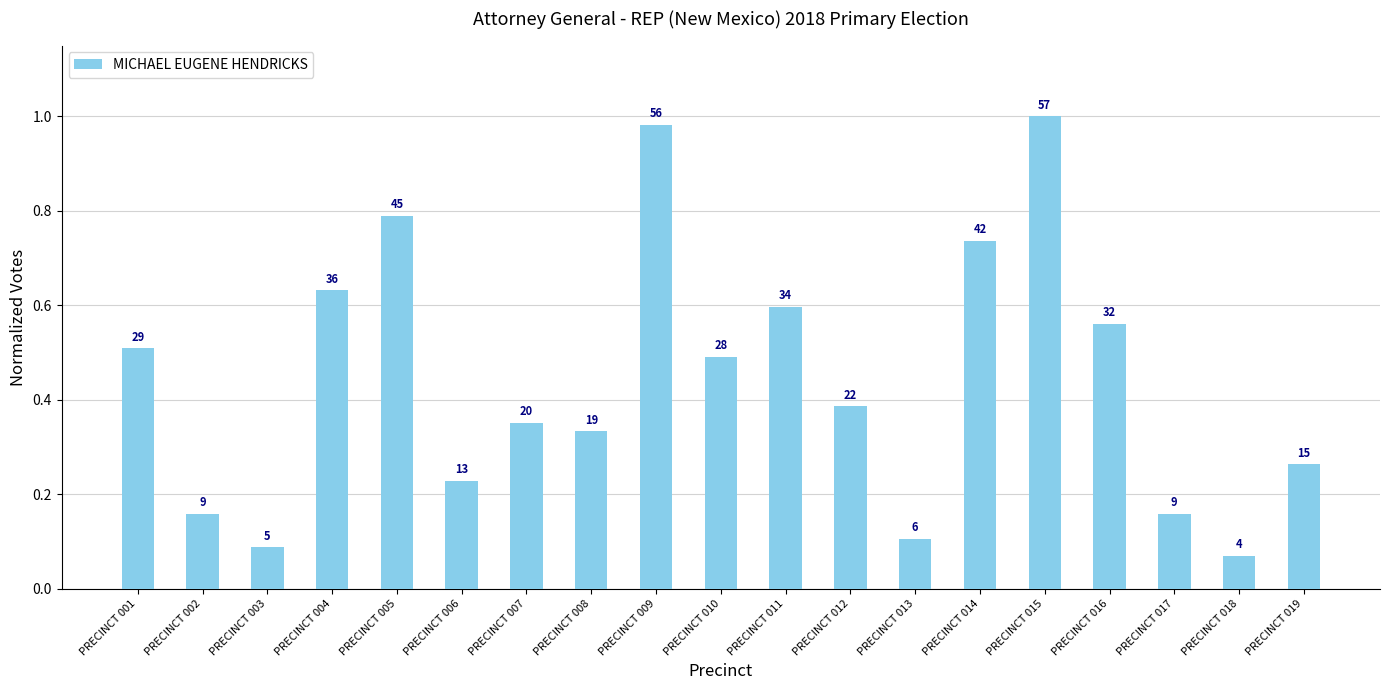

What is the smallest value displayed?

0.1